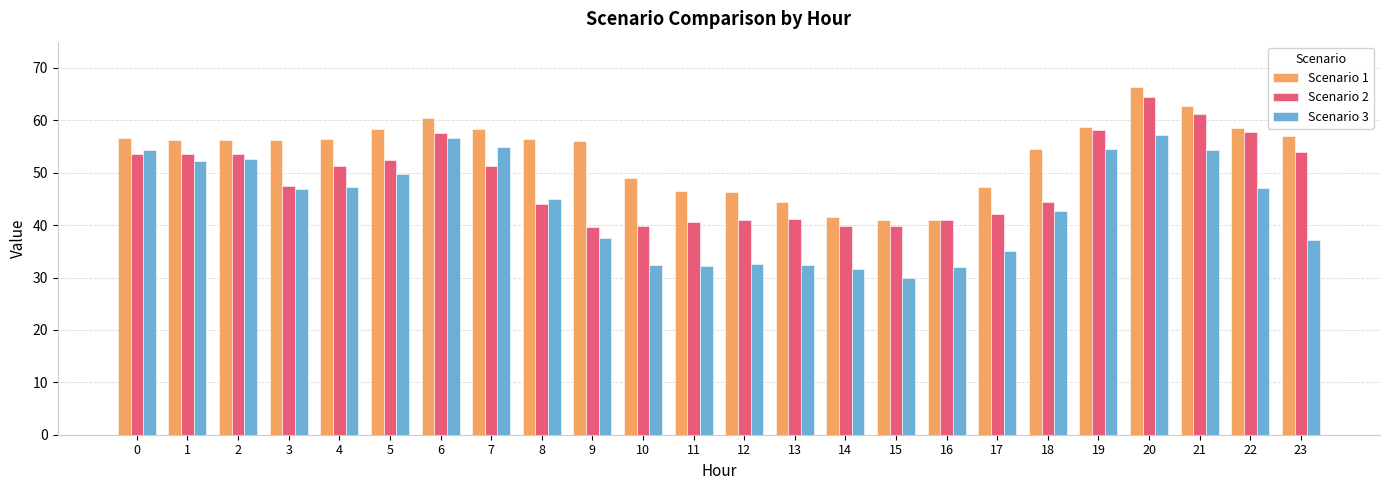

What is the approximate value of Scenario 1 at 3?

56.3